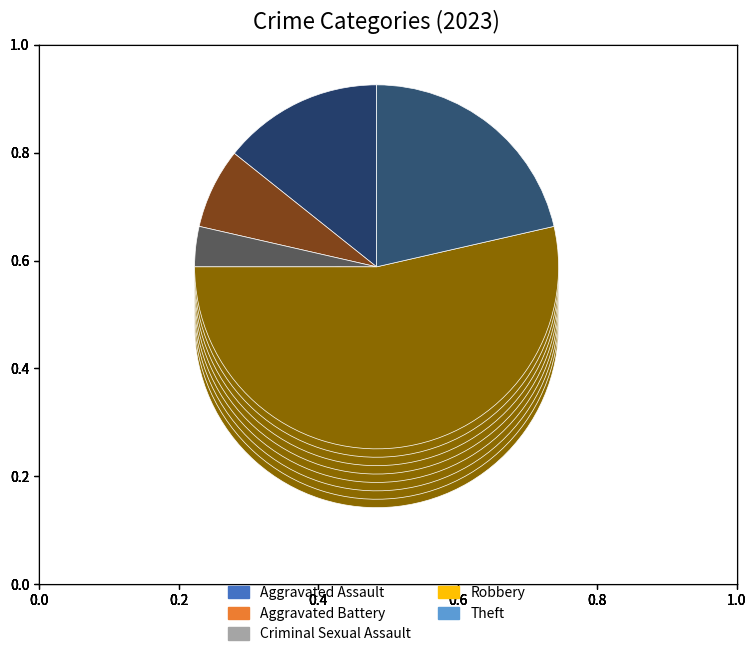

The Criminal Sexual Assault slice represents 14% of the pie. True or false?

False